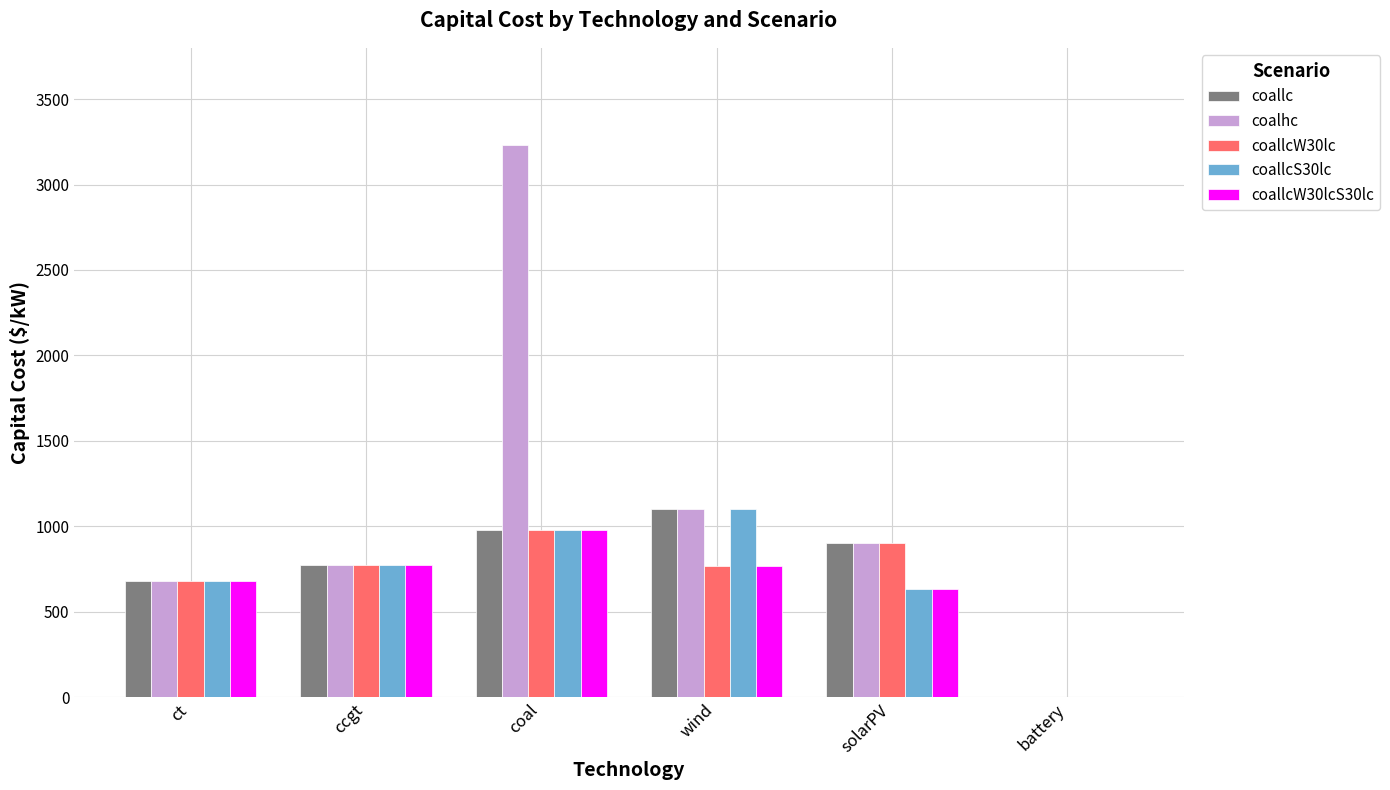

The value of coallcS30lc at battery is -702.8. True or false?

False